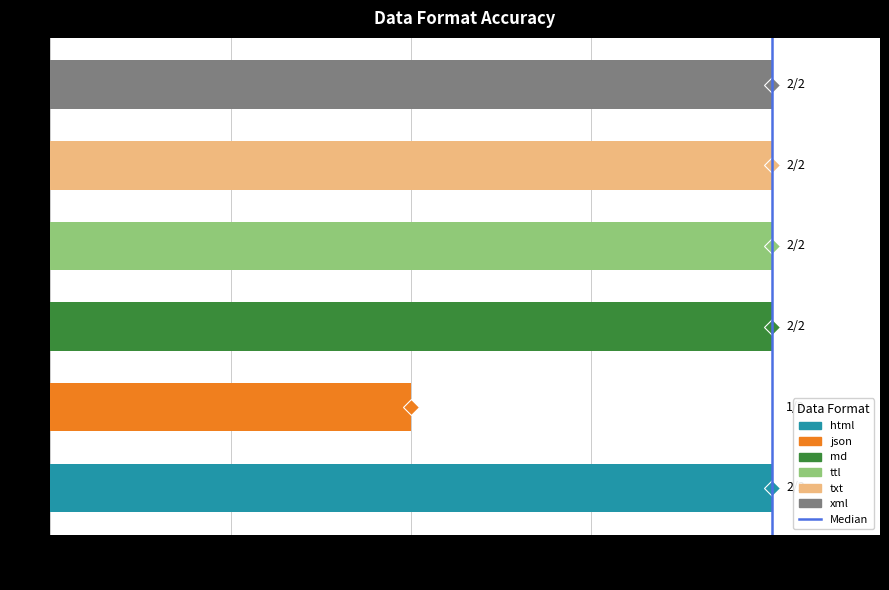

Reading top to bottom, what are all the values shown in this chart?

xml=1.0	txt=1.0	ttl=1.0	md=1.0	json=0.5	html=1.0